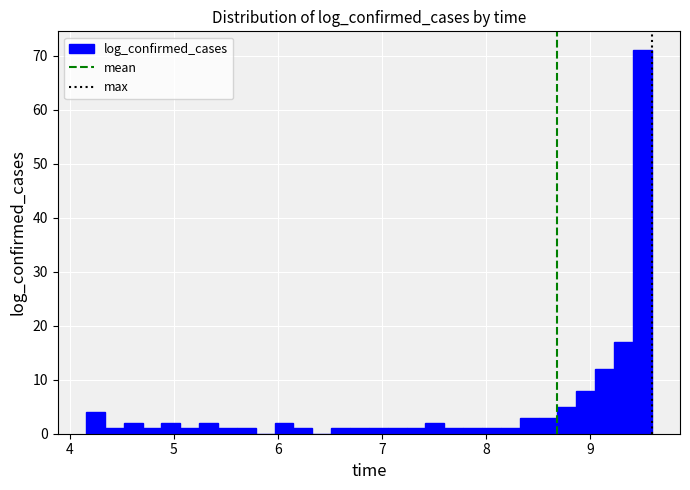

Read against the x-axis, roughly where is the centre of the tallest bar?

9.5